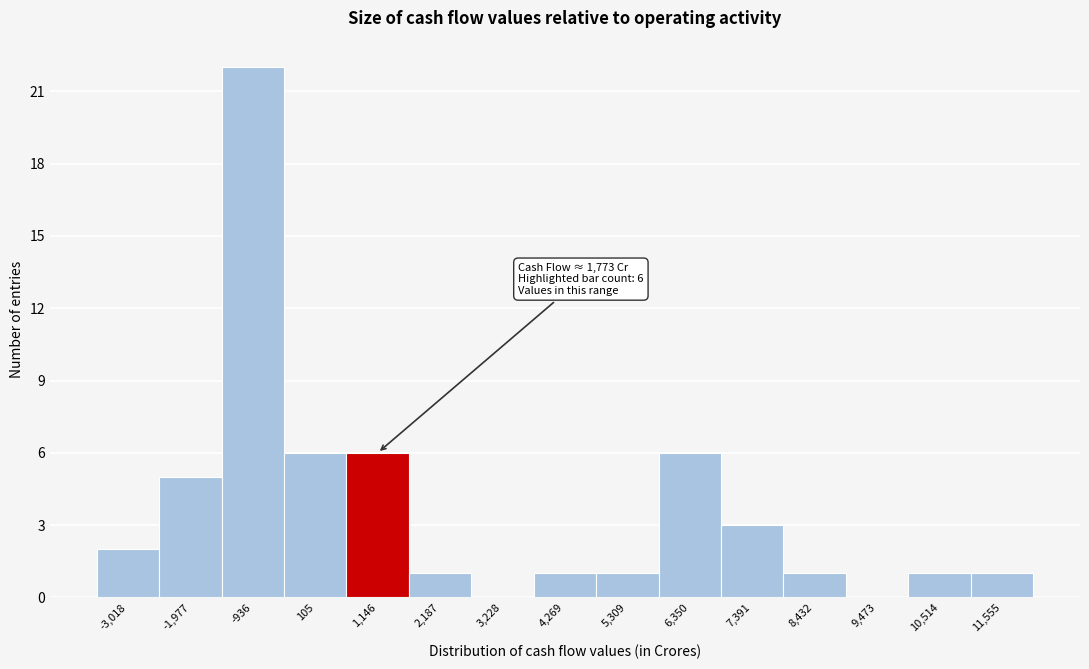

Reading right to left, list all the values displayed in this chart.

11,555=1	10,514=1	9,473=0	8,432=1	7,391=3	6,350=6	5,309=1	4,269=1	3,228=0	2,187=1	1,146=6	105=6	-936=22	-1,977=5	-3,018=2